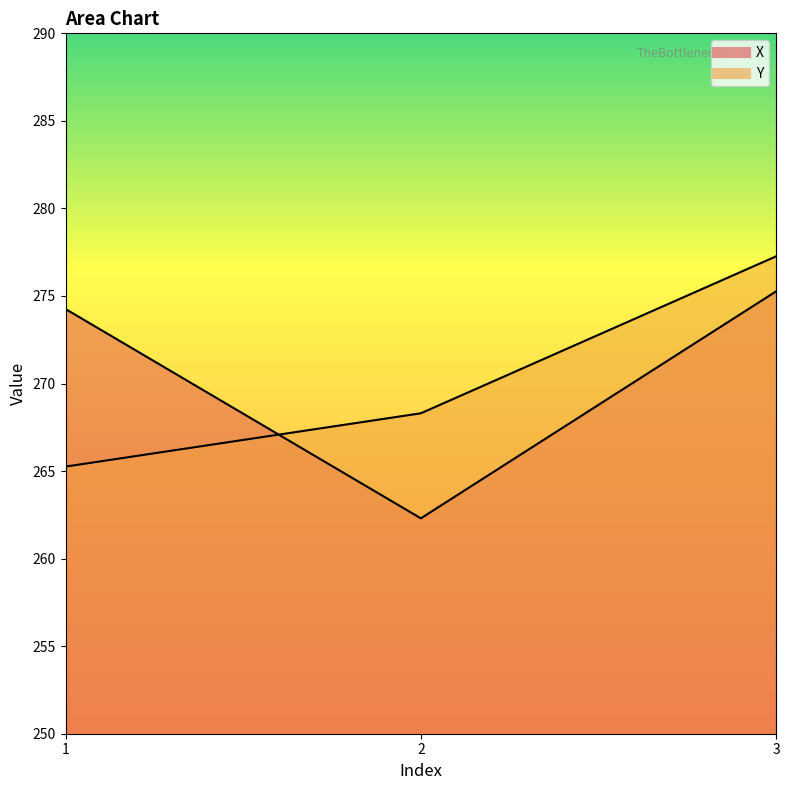

What is the average value of the Y series?

270.3